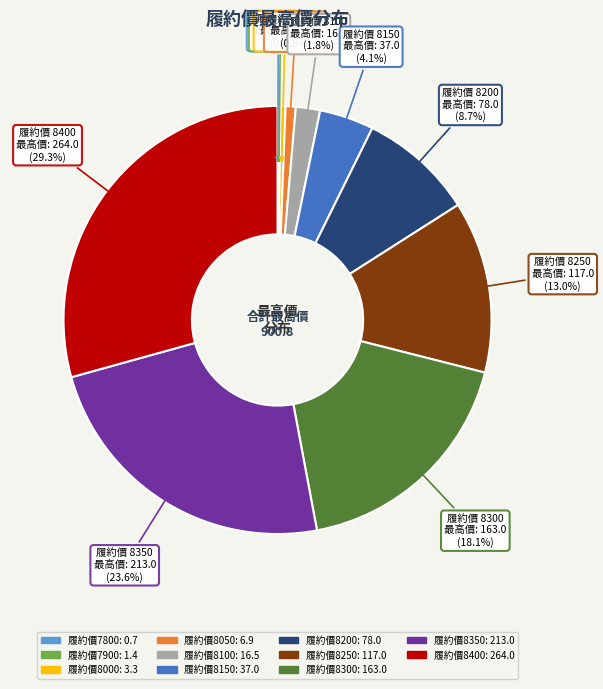

Is there a majority slice in this chart?

No